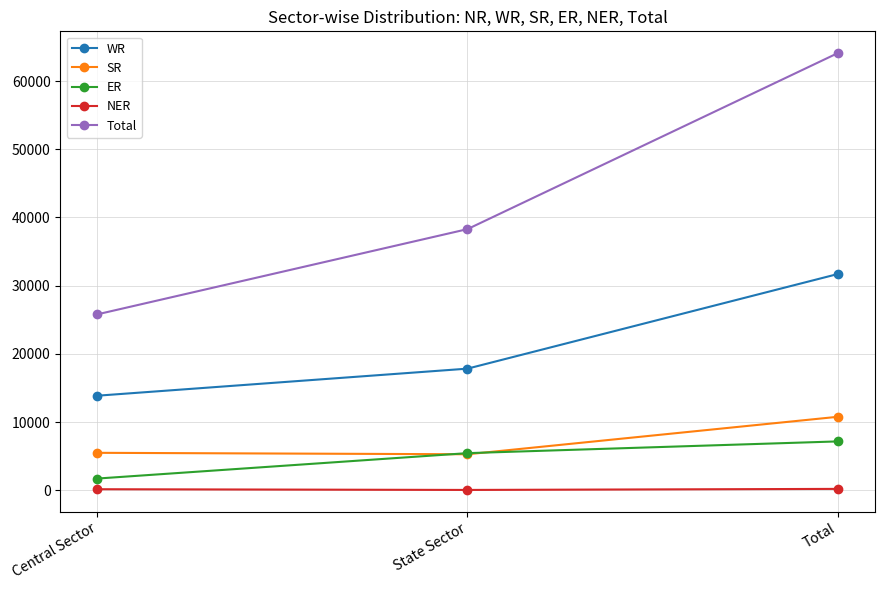

What is the value of the ER point at the 1st from the left?

1720